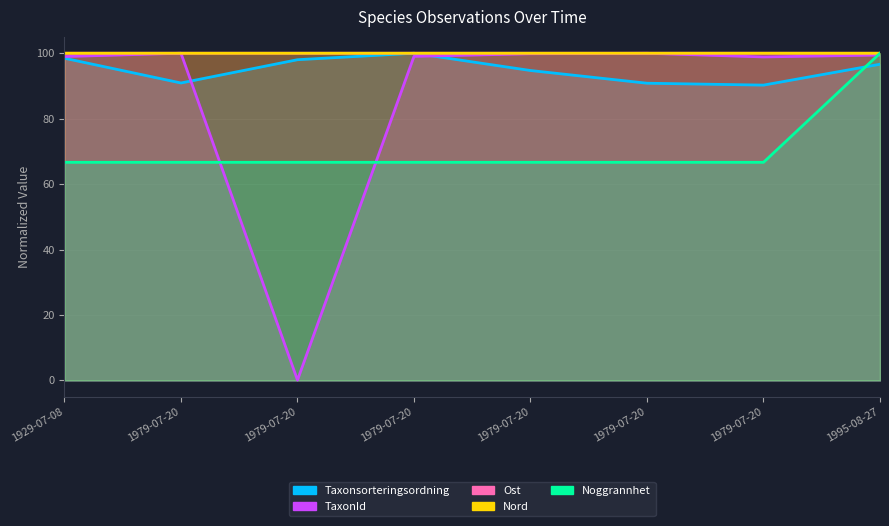

Is the value of Noggrannhet at 1995-08-27 greater than the value of Taxonsorteringsordning at 1979-07-20?

Yes